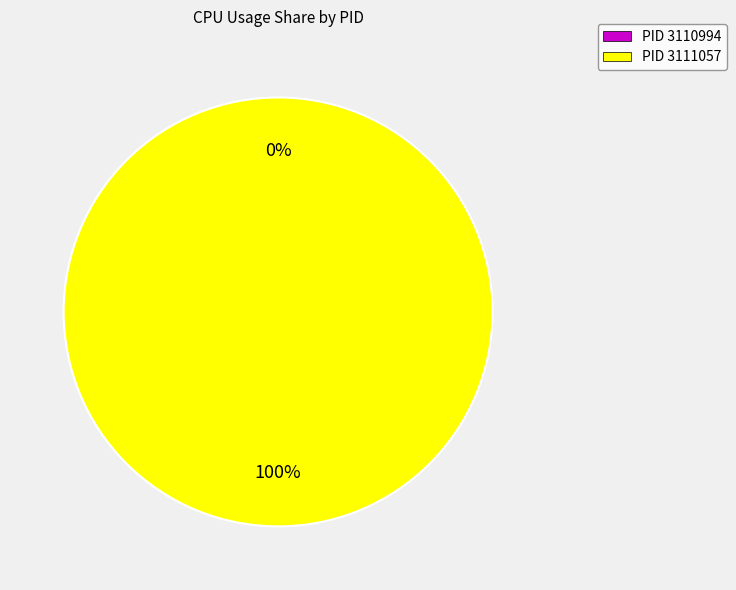

Do 3110994 and 3111057 together represent more than half of the pie?

Yes